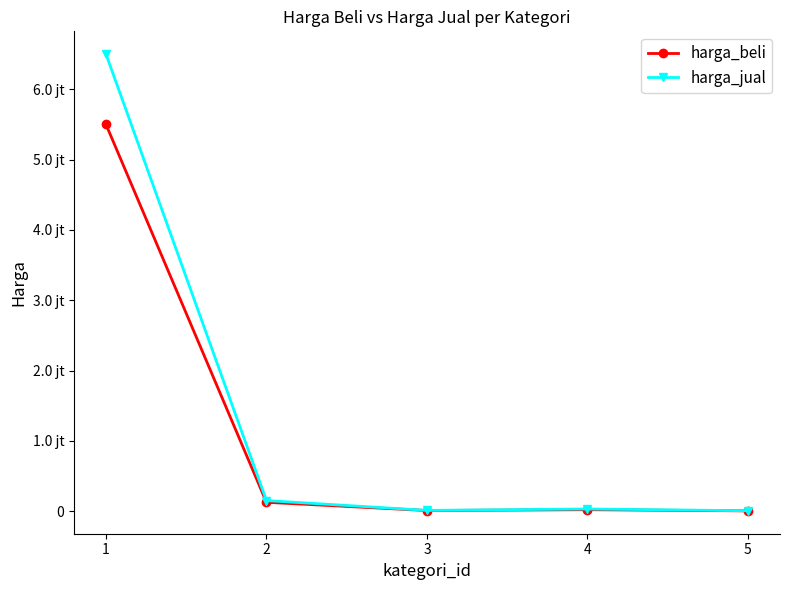

What are all the series names shown in the legend?

harga_beli, harga_jual